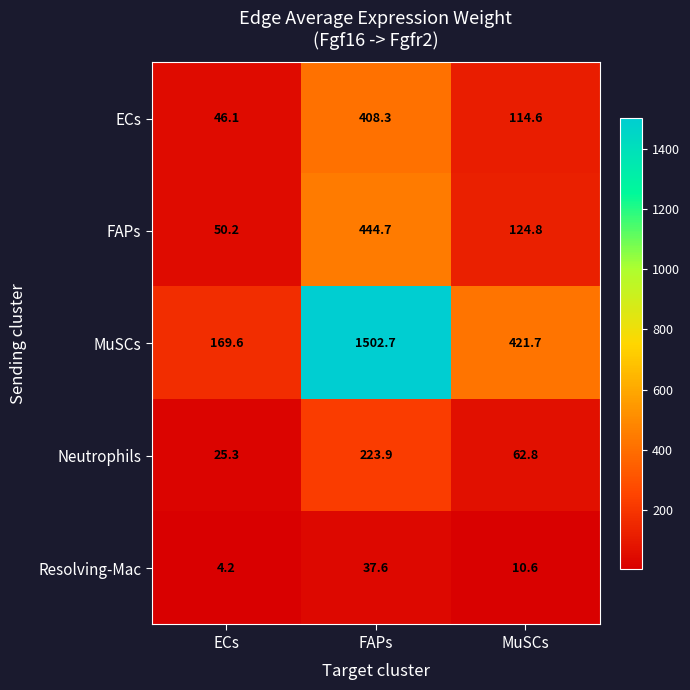

At how many categories does at least one series exceed 1252?

1